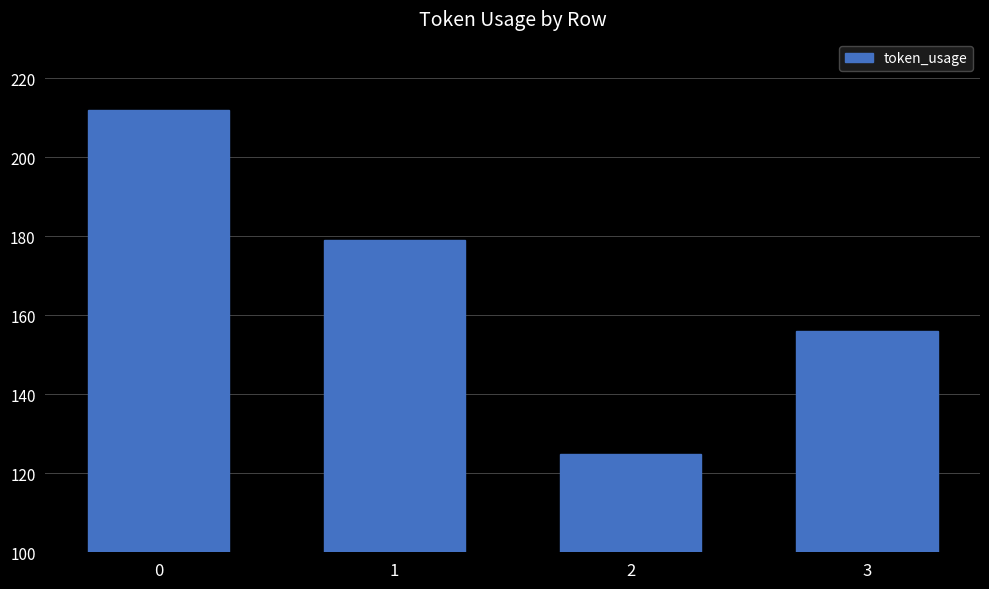

How many categories are shown in the chart?

4